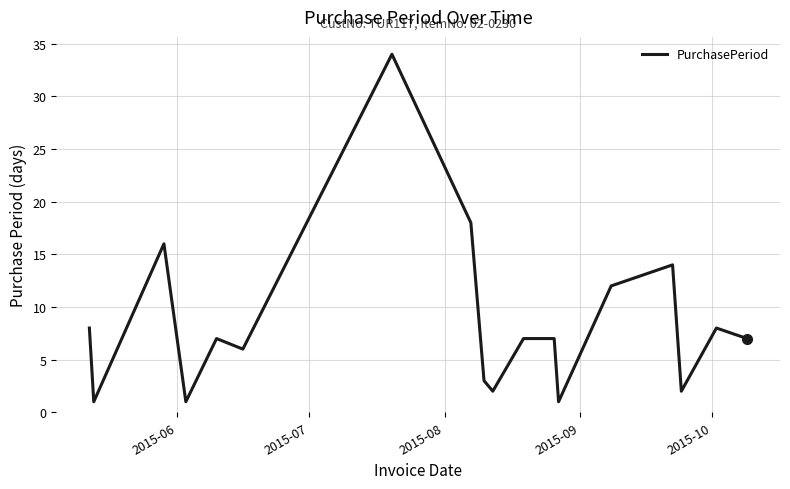

Reading right to left, what are all the values shown in this chart?

7	8	2	14	12	1	7	7	2	3	18	34	6	7	1	4	16	1	8